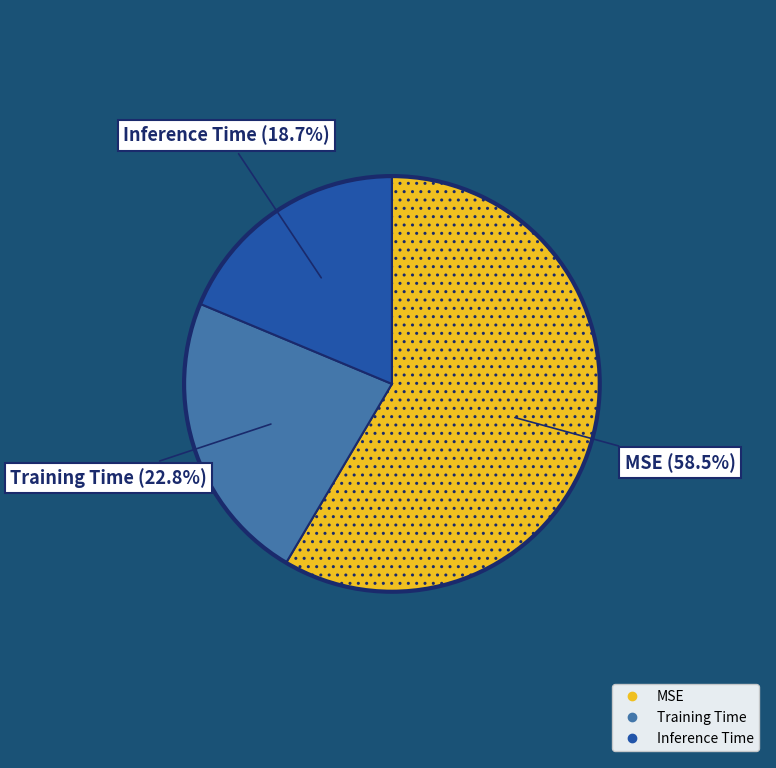

Does Training Time represent more than half of the total?

No